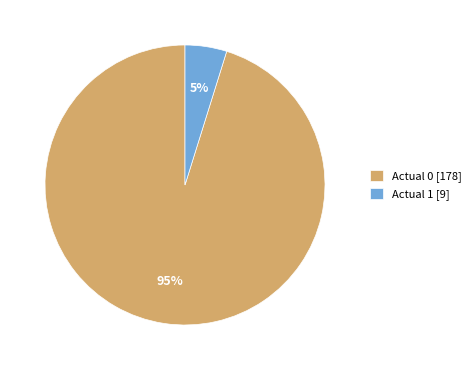

Does Actual 0 account for over 50% of the chart?

Yes